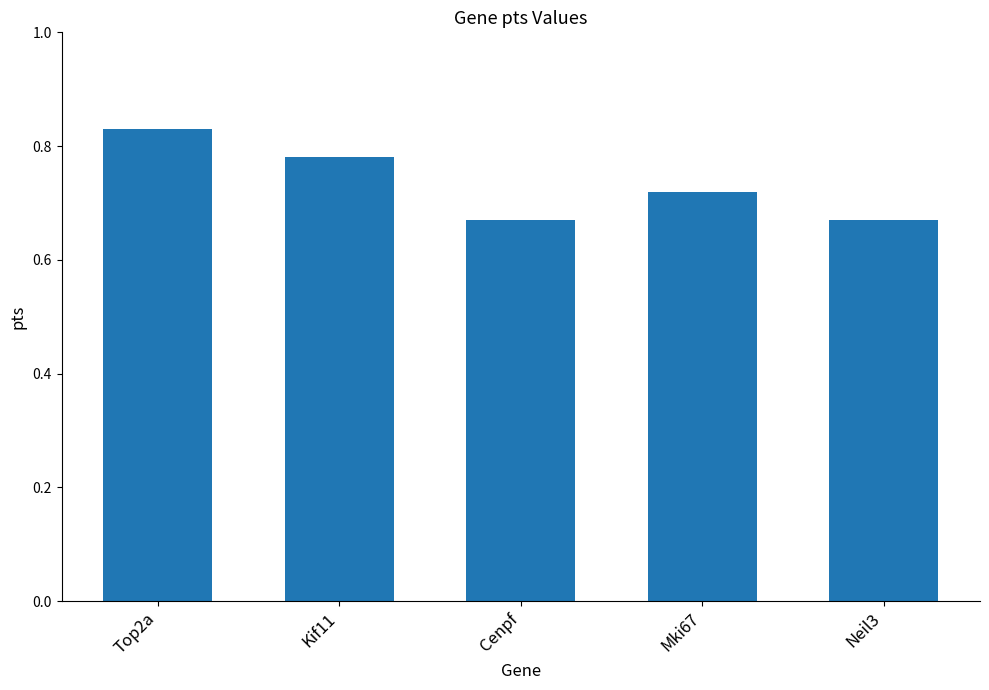

Is it true that the value at Top2a is 1.1?

False